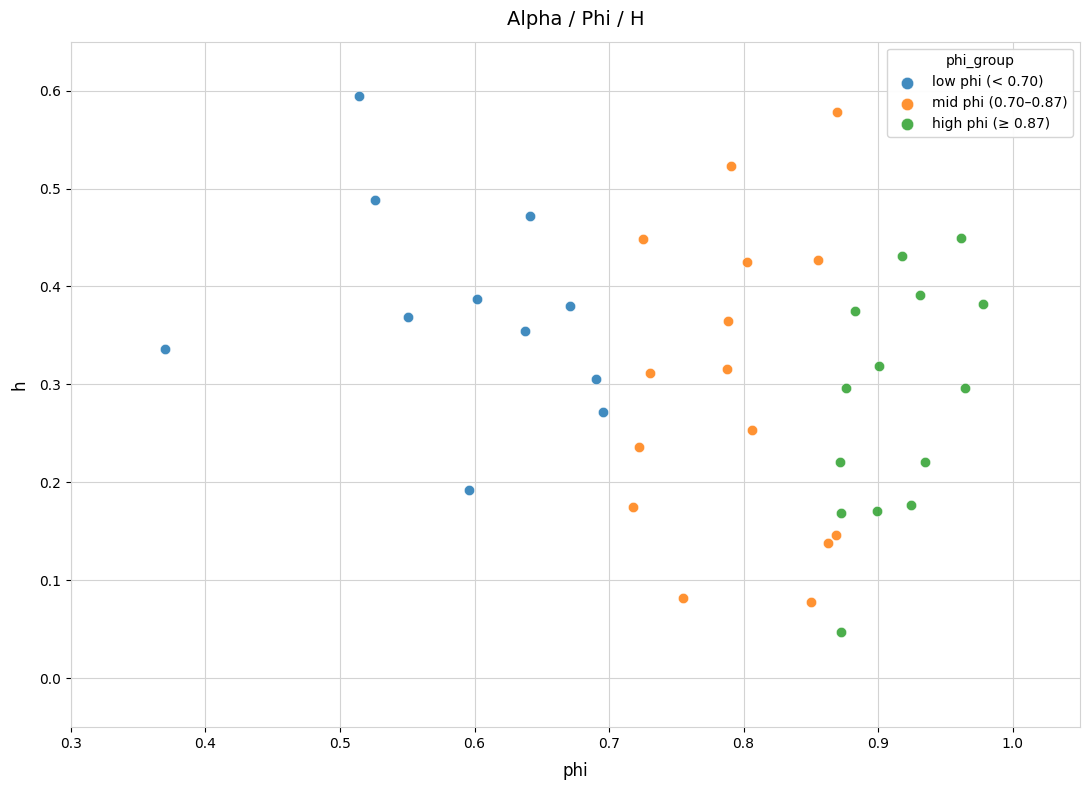

Which series contains the lowest Y value?

high phi (≥ 0.87)